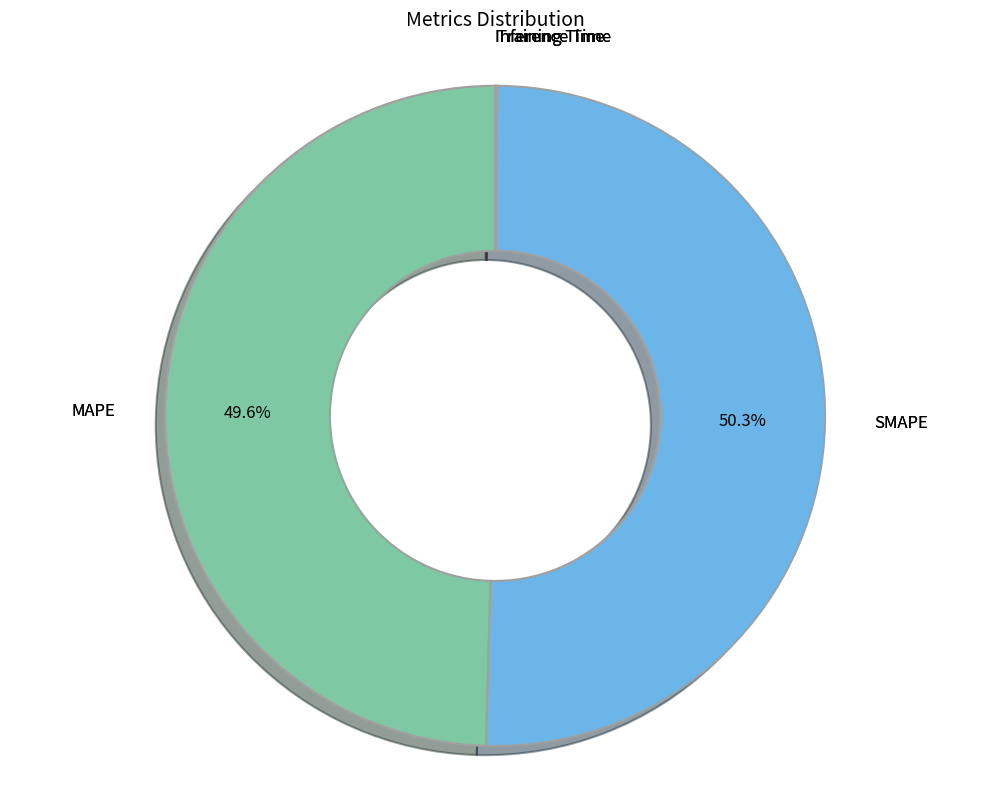

Is there a majority slice in this chart?

Yes